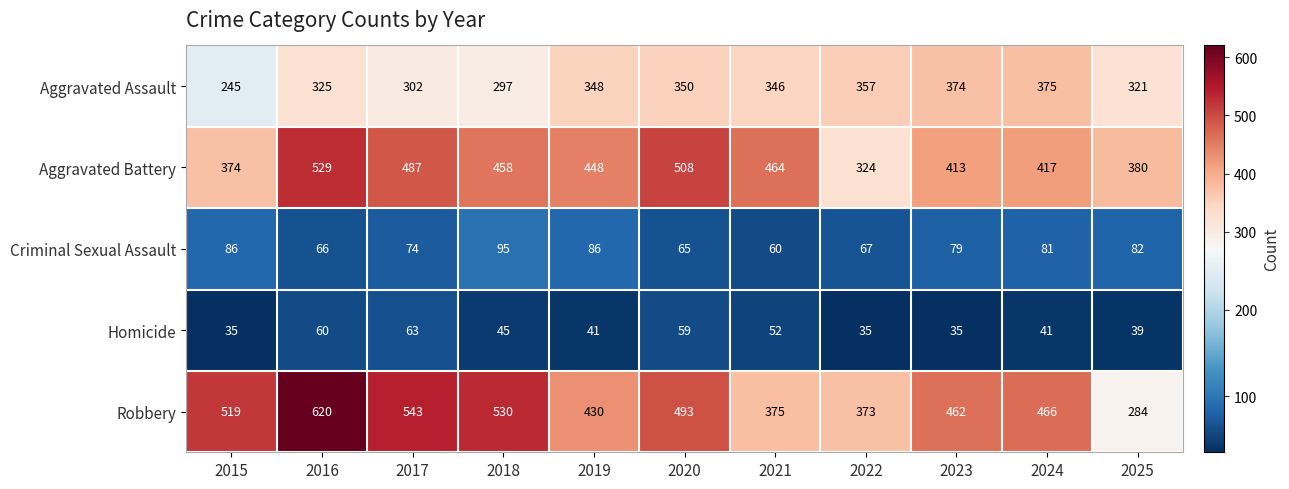

What is the greatest value displayed?

620